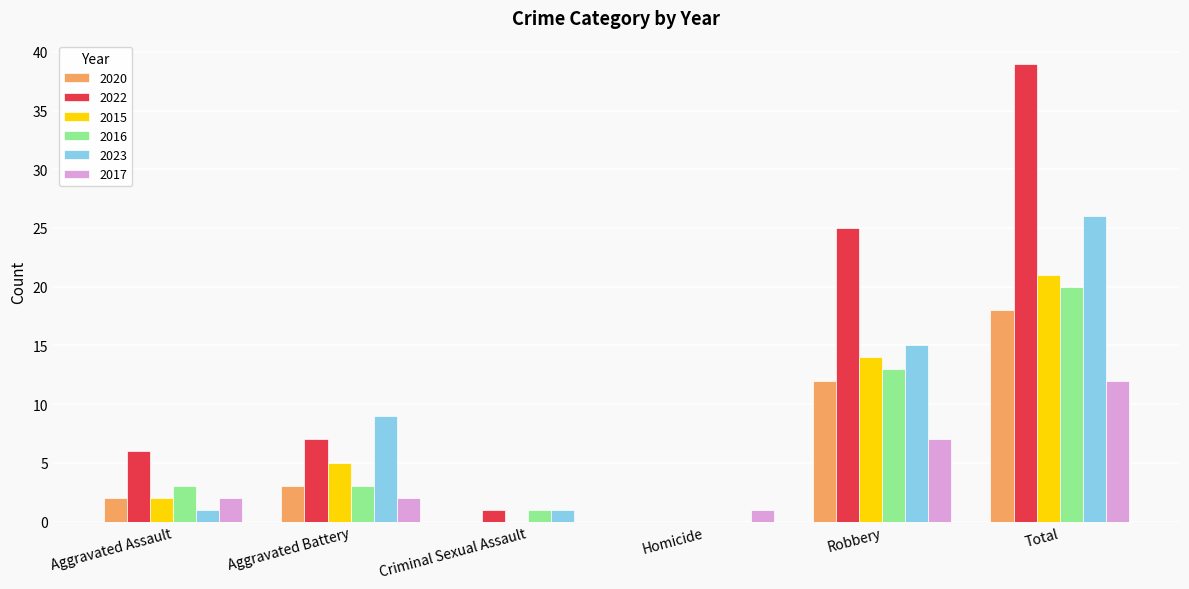

Count the number of categories in the chart.

6